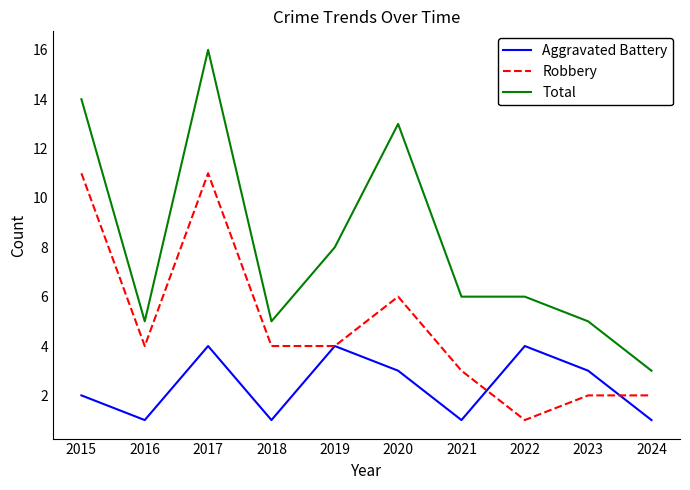

Read the Total value at 2020.

13